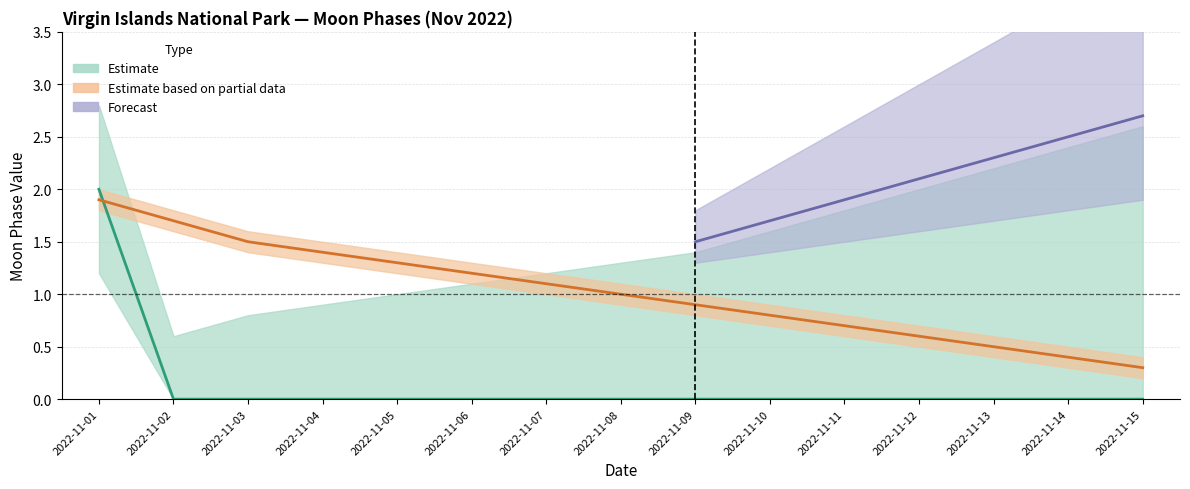

What is the difference between the maximum and minimum values in the Moon Phases upper series?

2.2